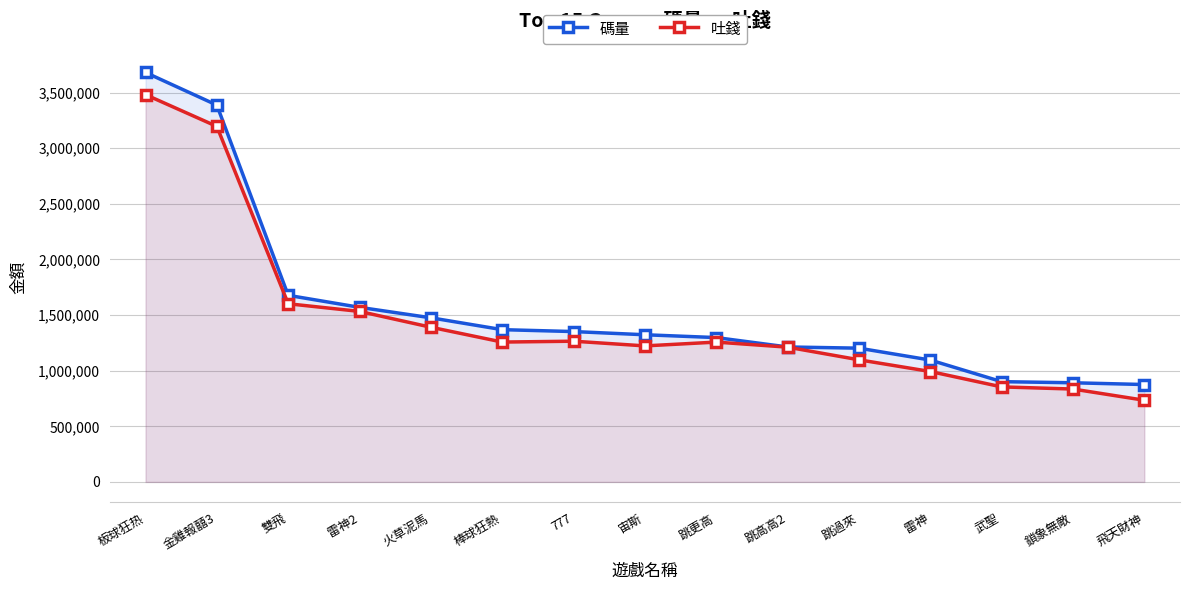

At which category is the sum across all series the highest?

板球狂热